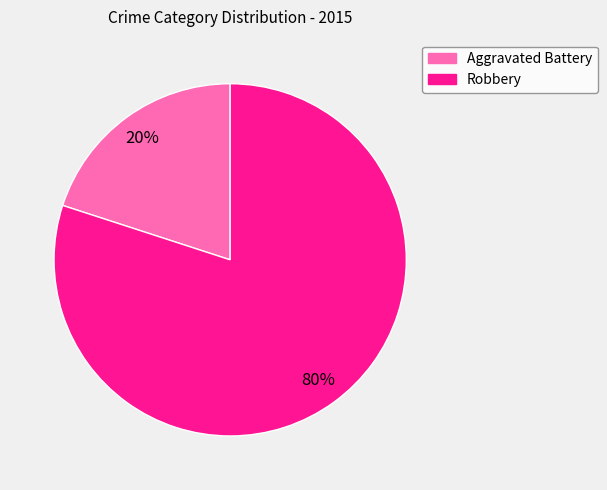

Which category has the smallest portion of the pie?

Aggravated Battery